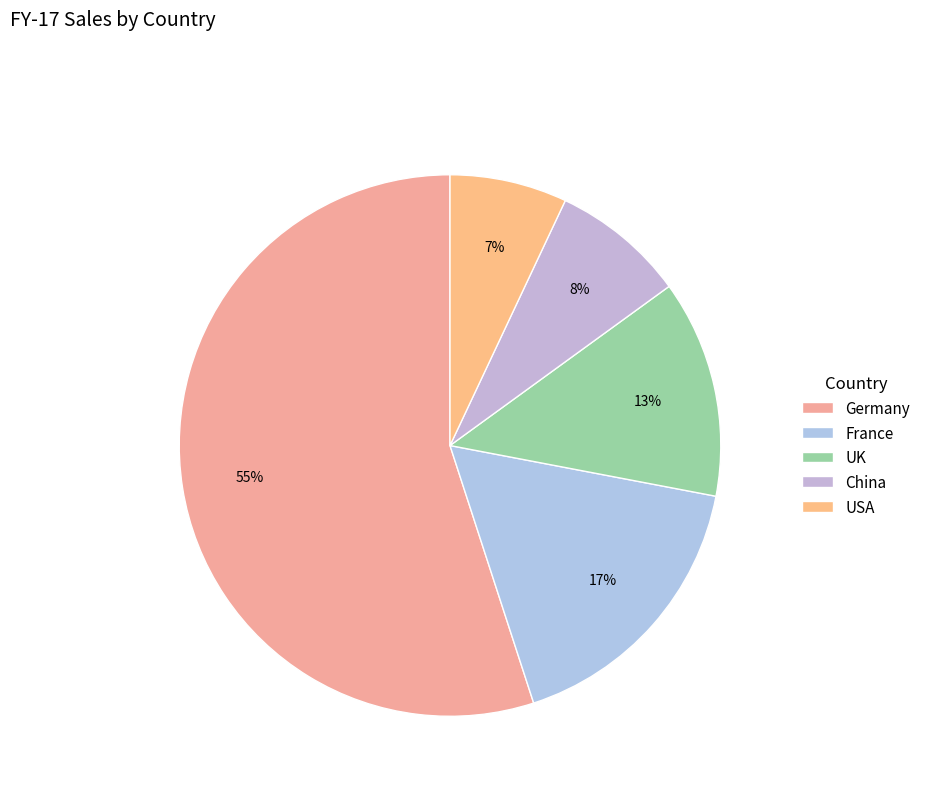

What is the largest slice in the pie chart?

Germany